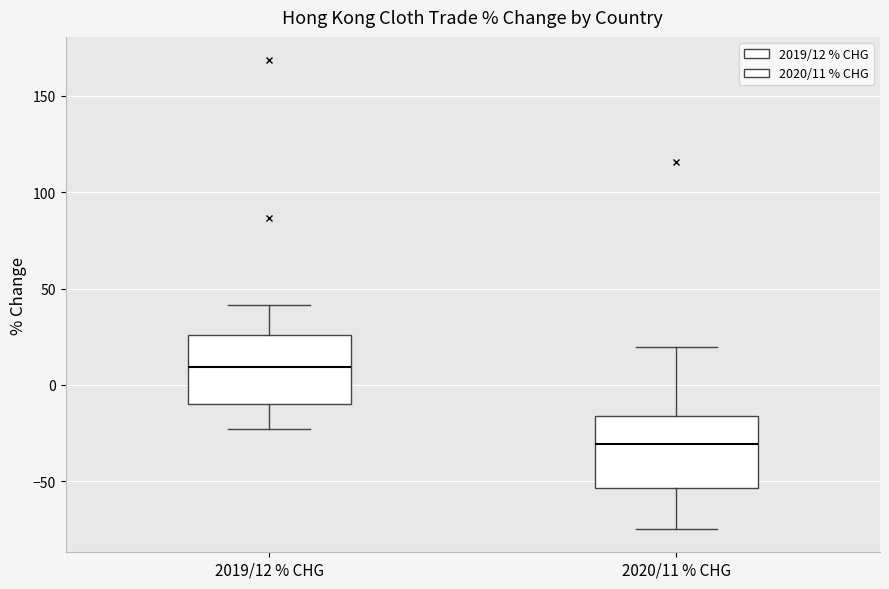

Reading left to right, read every box against the y-axis: the position of its median line, the range the box covers, and the ends of its whiskers. The values are not printed on the chart, so give them approximately, as read against the axis.

2019/12 % CHG: median 10, box -10 to 25, whiskers -25 to 40
2020/11 % CHG: median -30, box -55 to -15, whiskers -75 to 20